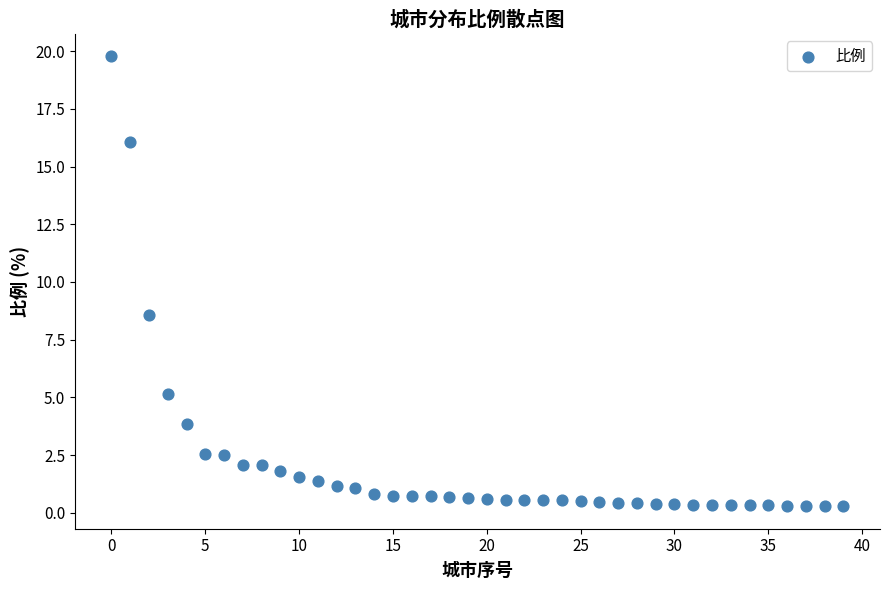

What Y value in the scatter plot is closest to 10?

8.6